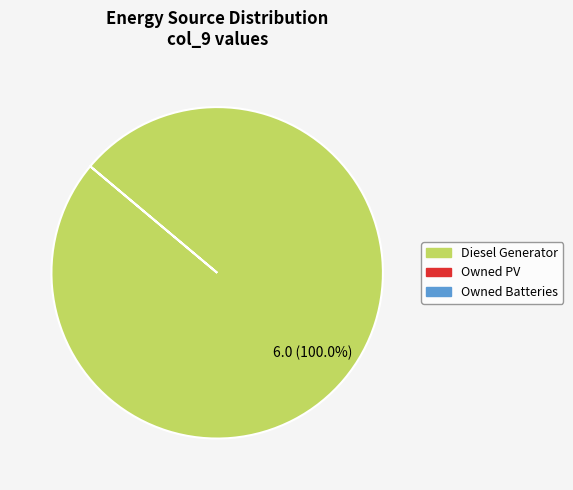

Is there a majority slice in this chart?

Yes